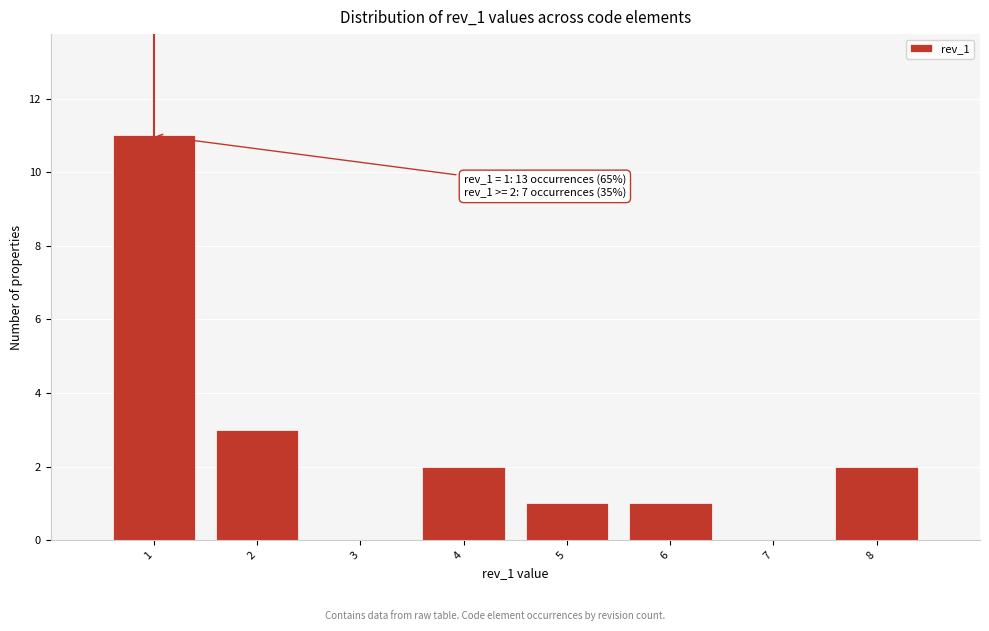

Which range on the x-axis has the tallest bar?

0.5 to 1.5